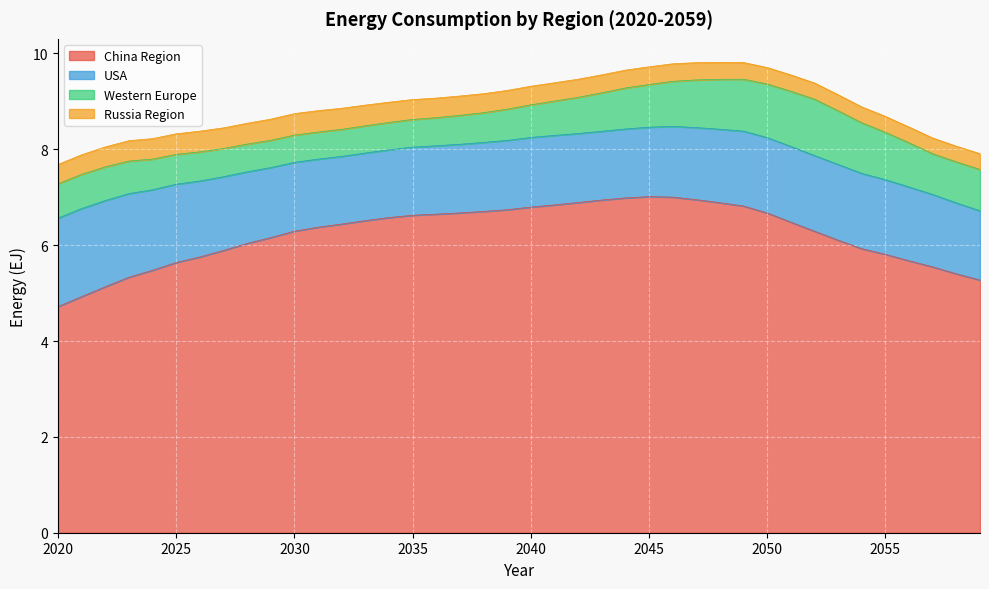

What is the sum of the Western Europe values at 2048 and 2038?

1.7